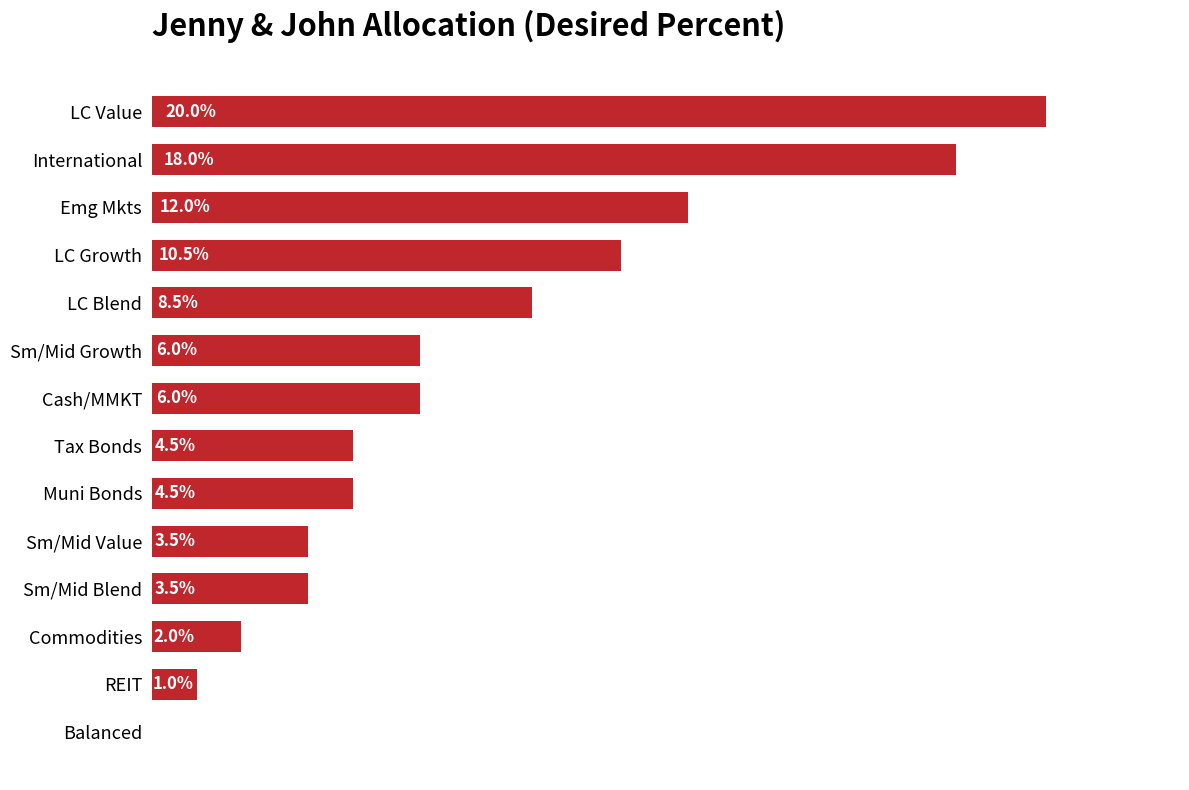

Are the bars horizontal?

Yes